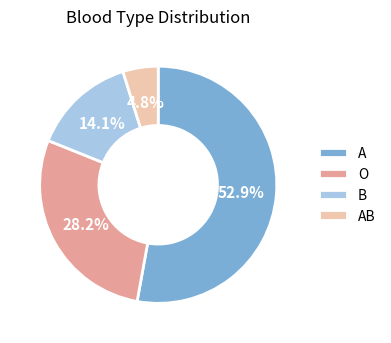

Rank the categories by value from lowest to highest.

AB, B, O, A